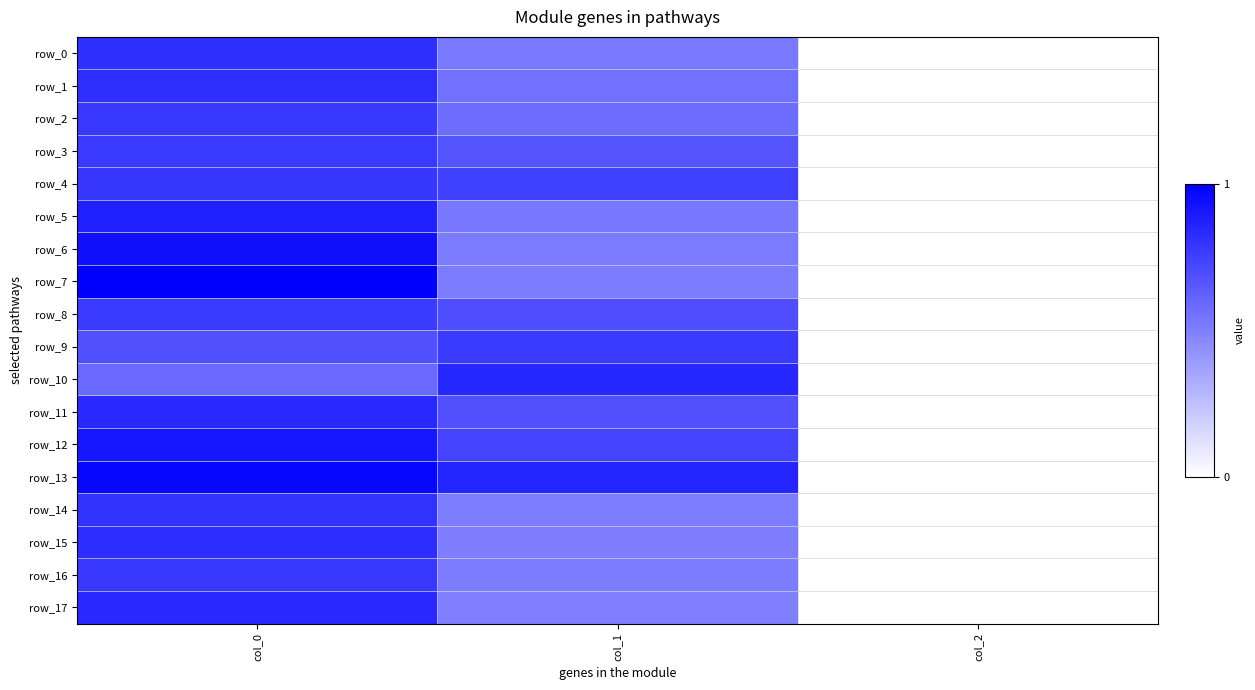

True or false: row_7 has a value of 0.5 at col_1.

True